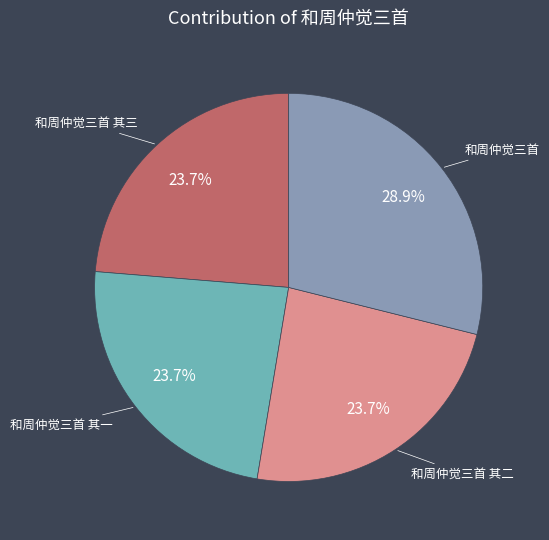

Between 和周仲觉三首 and 和周仲觉三首 其一, which is larger?

和周仲觉三首